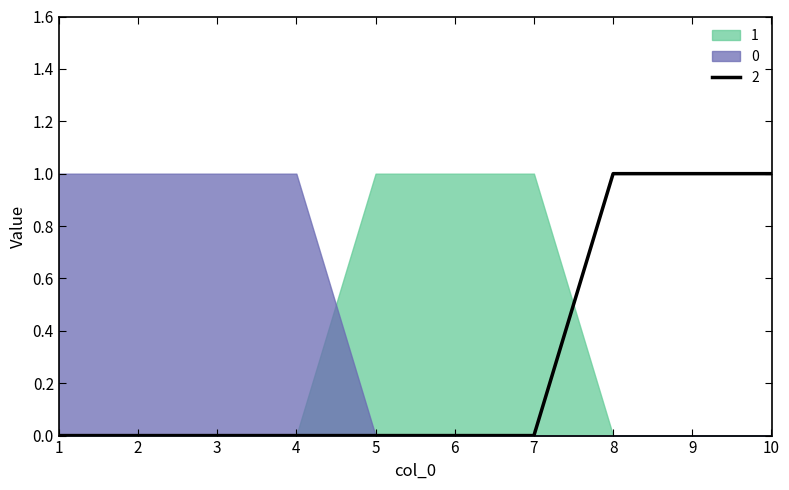

How many values in the 0 series exceed 0?

4